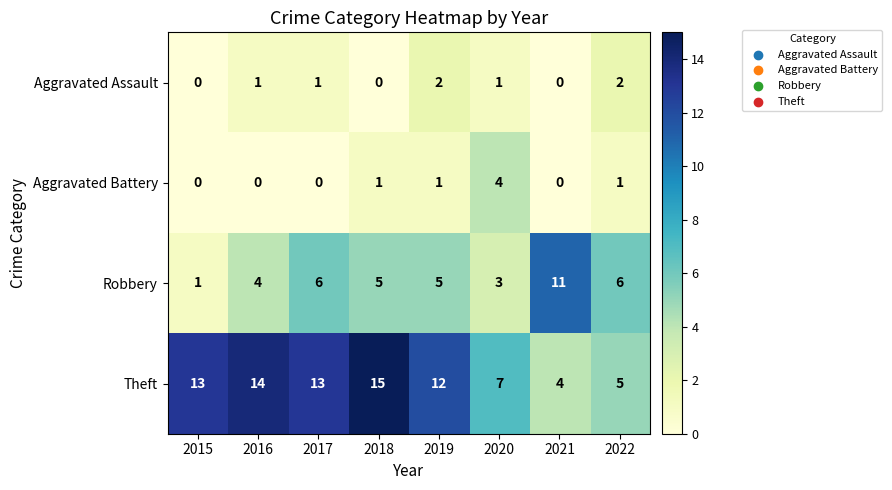

What is the sum of the Robbery values at 2018 and 2016?

9